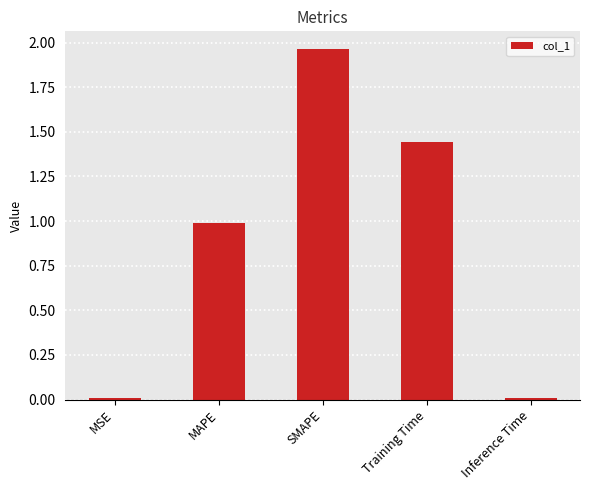

The value at SMAPE is 0.5. True or false?

False